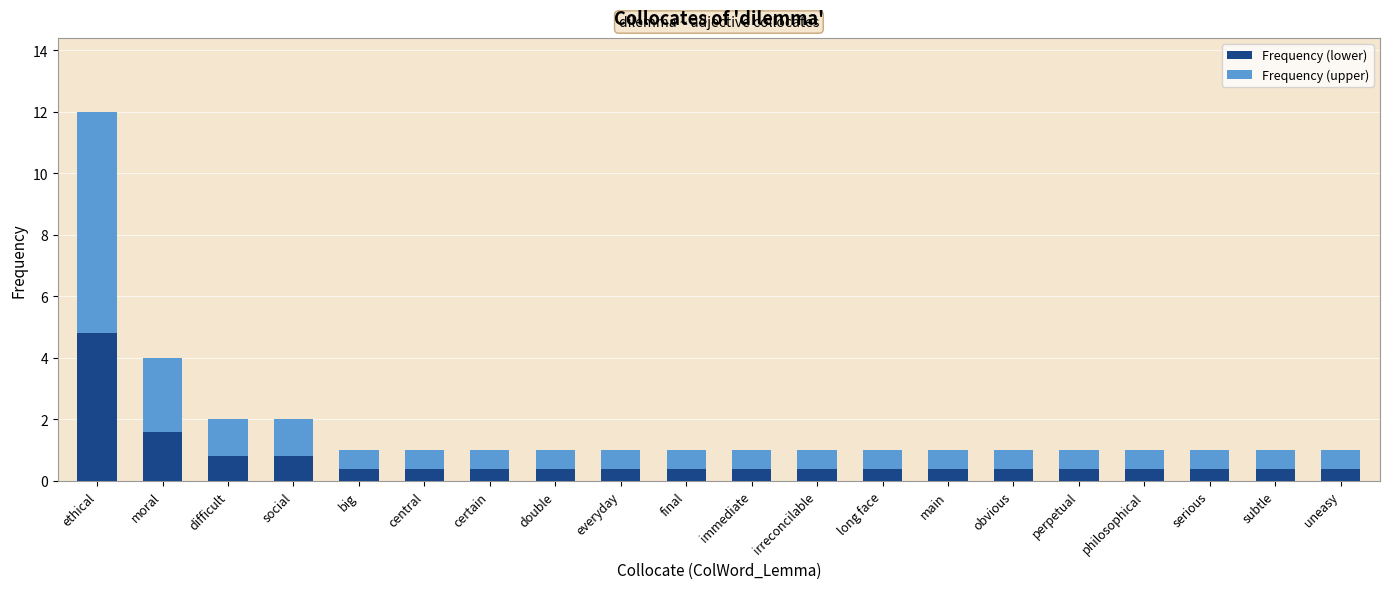

Which category has the highest value in the Frequency (lower) series?

ethical